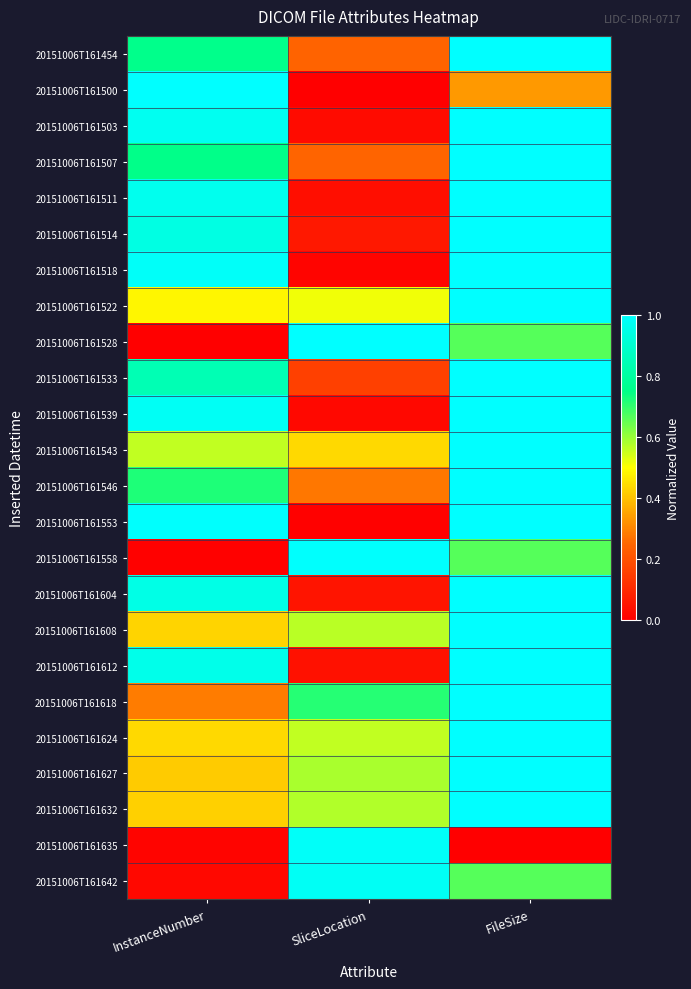

What is the maximum value shown in the chart?

1.0